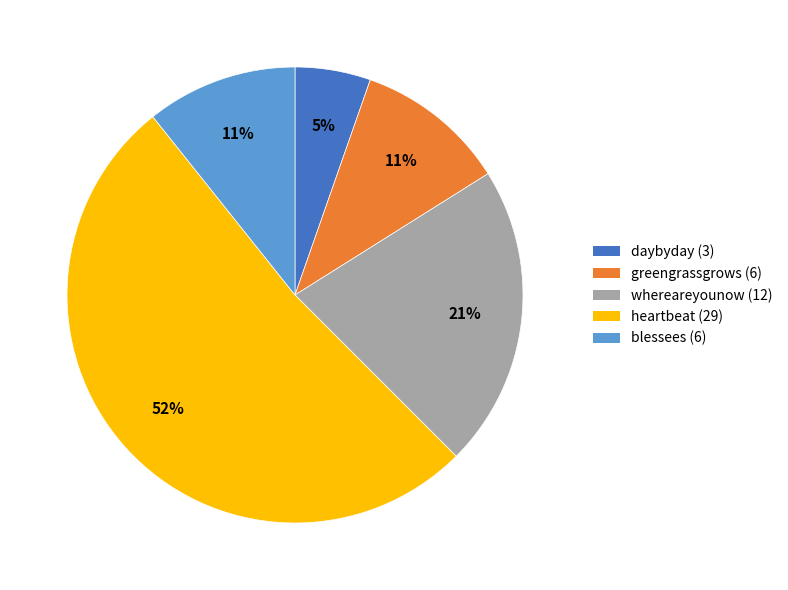

Between daybyday (3) and whereareyounow (12), which is larger?

whereareyounow (12)